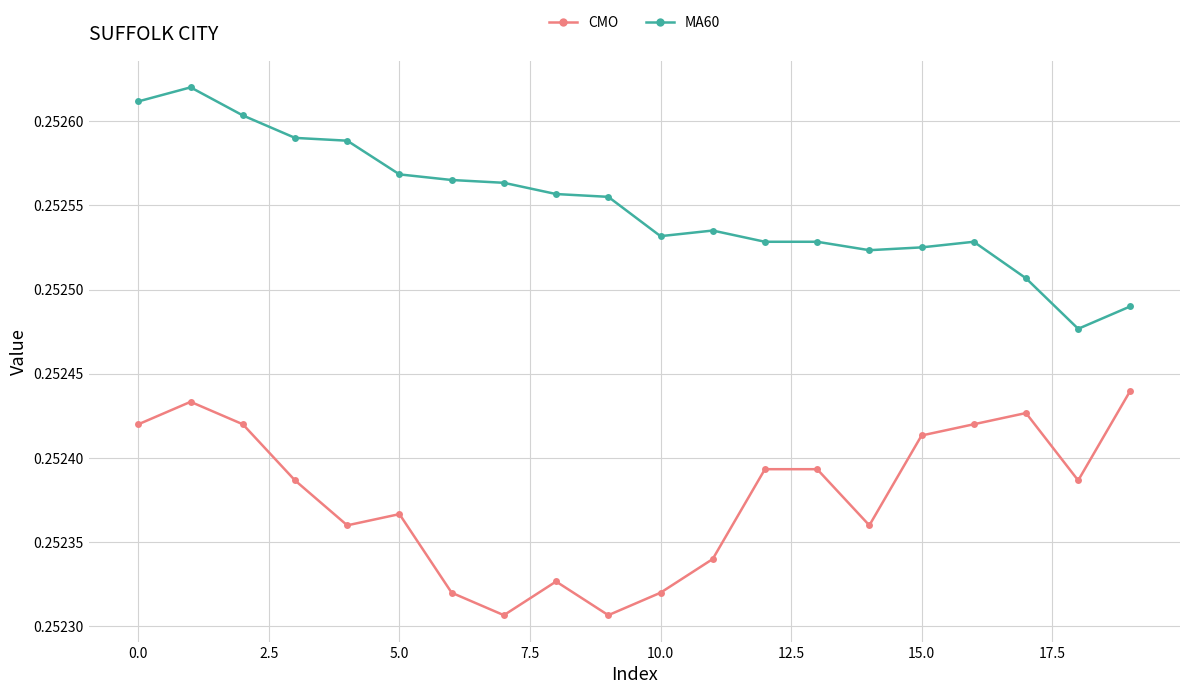

True or false: CMO and MA60 intersect in this chart.

False